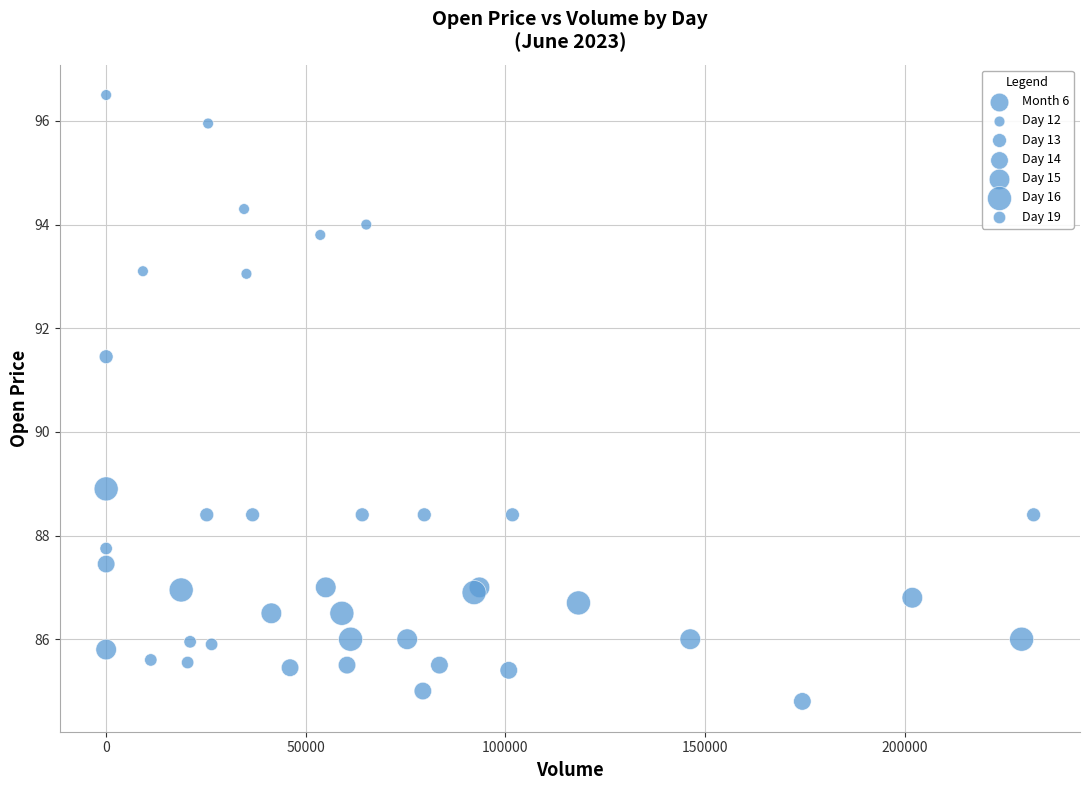

What Y value in the scatter plot is closest to 90?

88.9